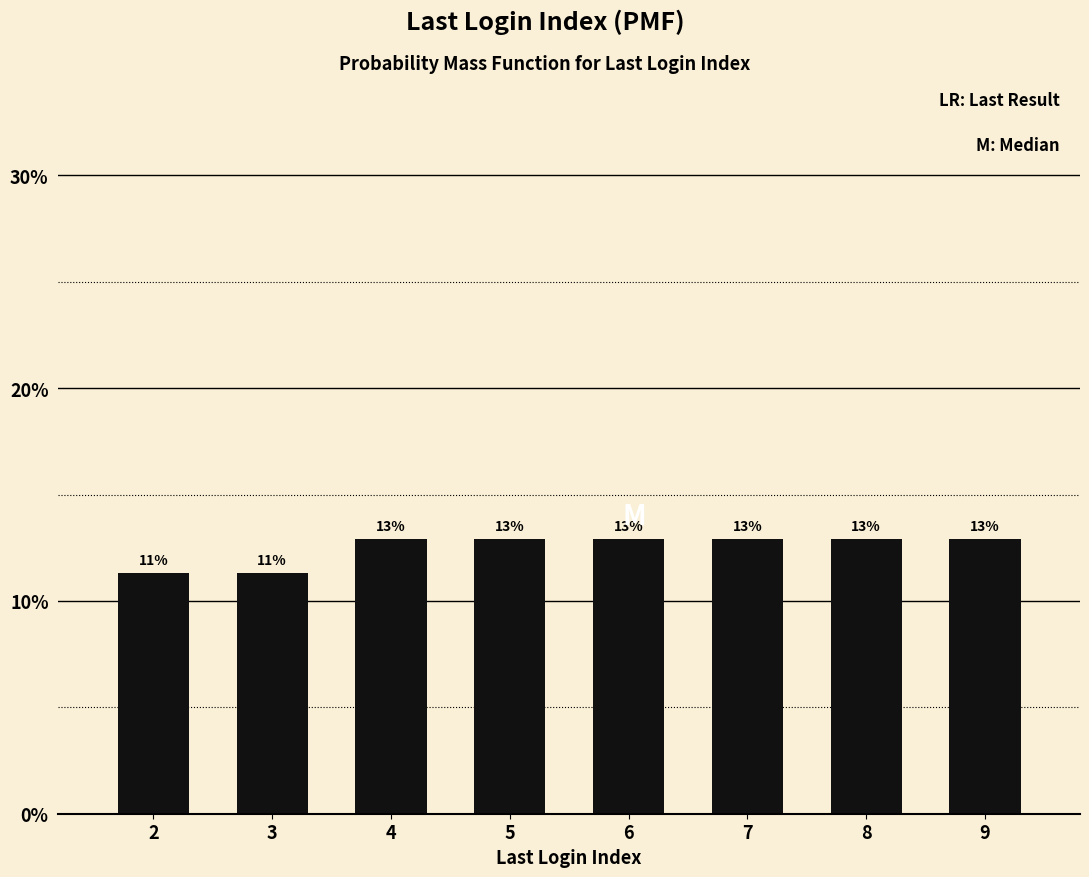

How many bars are there in total?

8